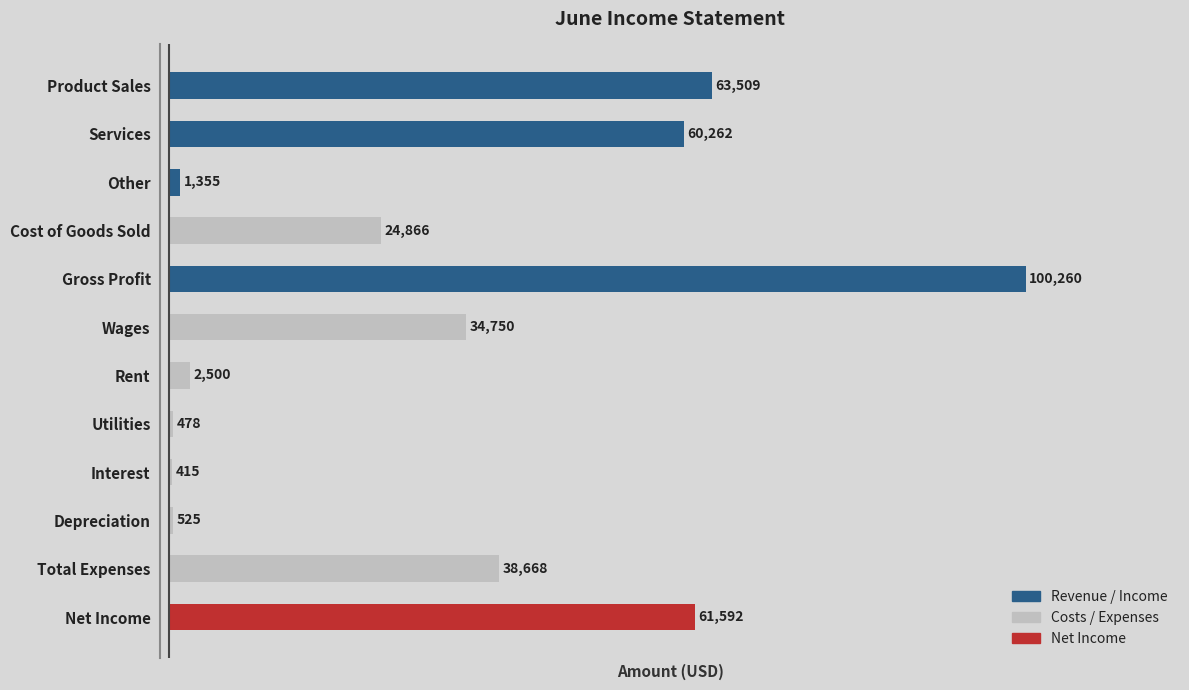

Are the bars horizontal?

Yes